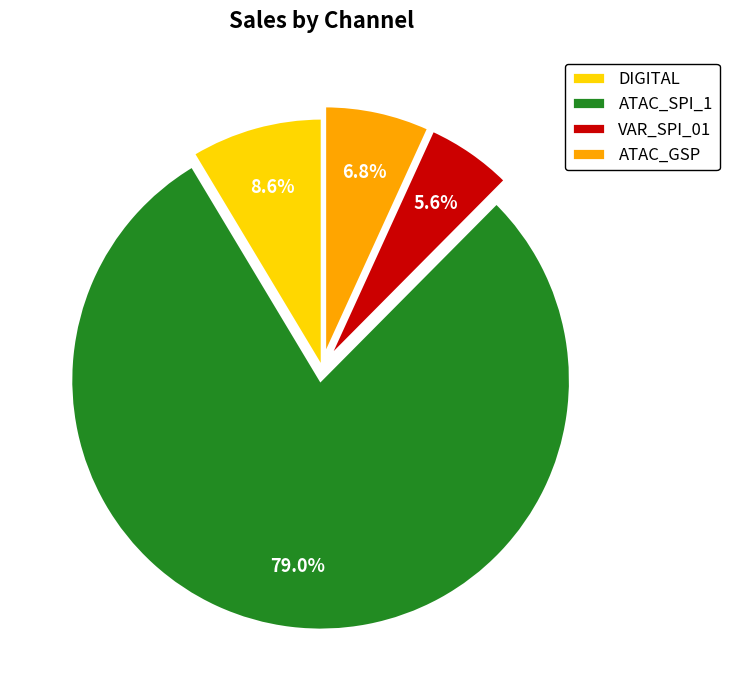

What percentage do ATAC_GSP and VAR_SPI_01 together represent?

12.4%